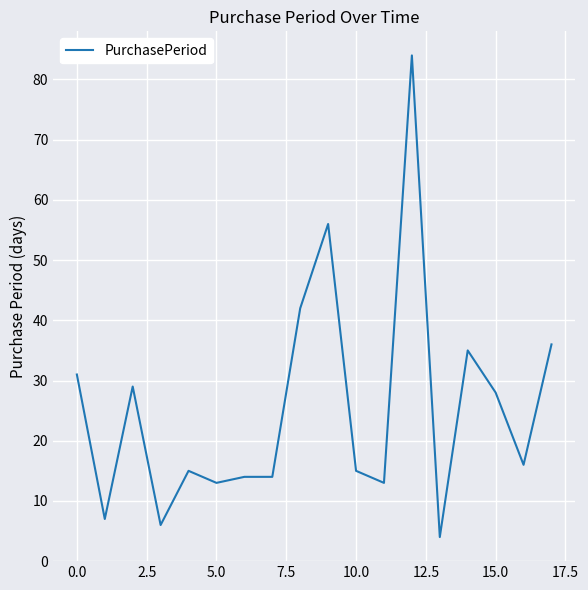

What is the minimum value shown in the chart?

4